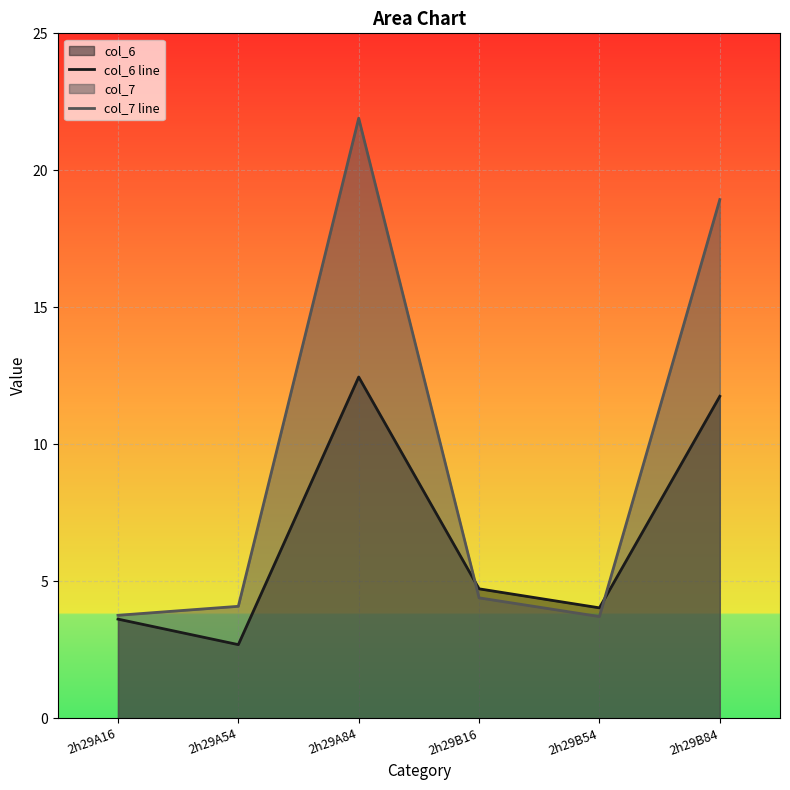

What is the label of the 4th point from the right?

2h29A84